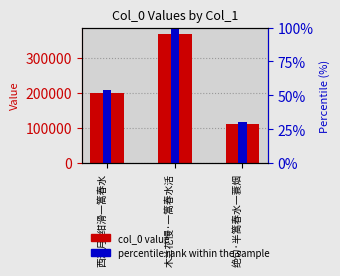

Reading right to left, what are all the values shown in this chart?

col_0: 110853.0	367547.0	198436.0
percentile rank within the sample: 30.2	100.0	54.0